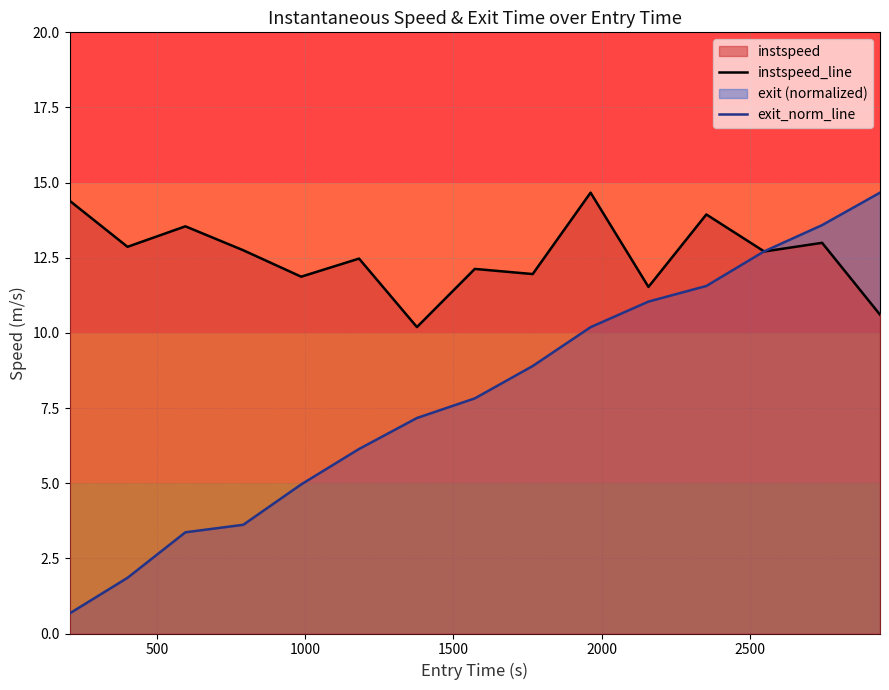

Which series has the largest range (max minus min)?

exit_norm_line